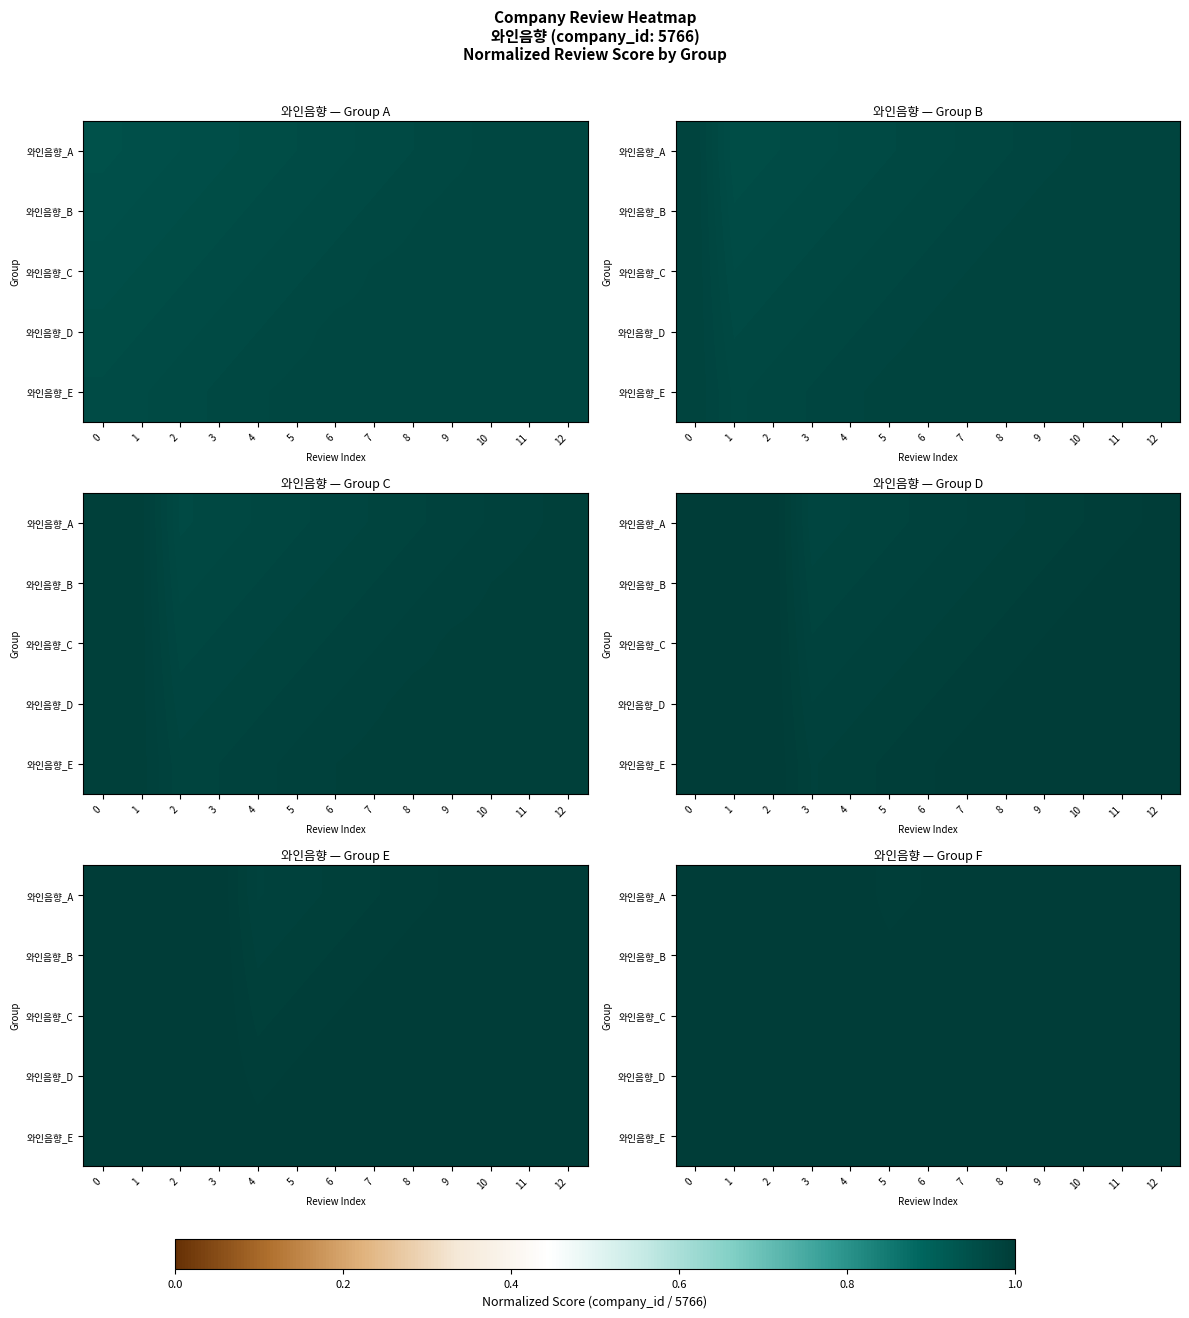

Count the number of categories in the chart.

13